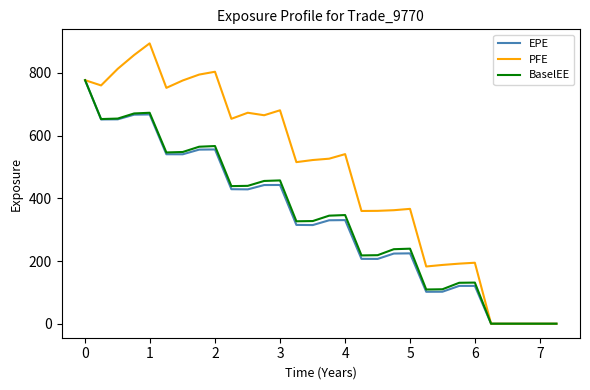

Which series has the largest total across all categories?

PFE